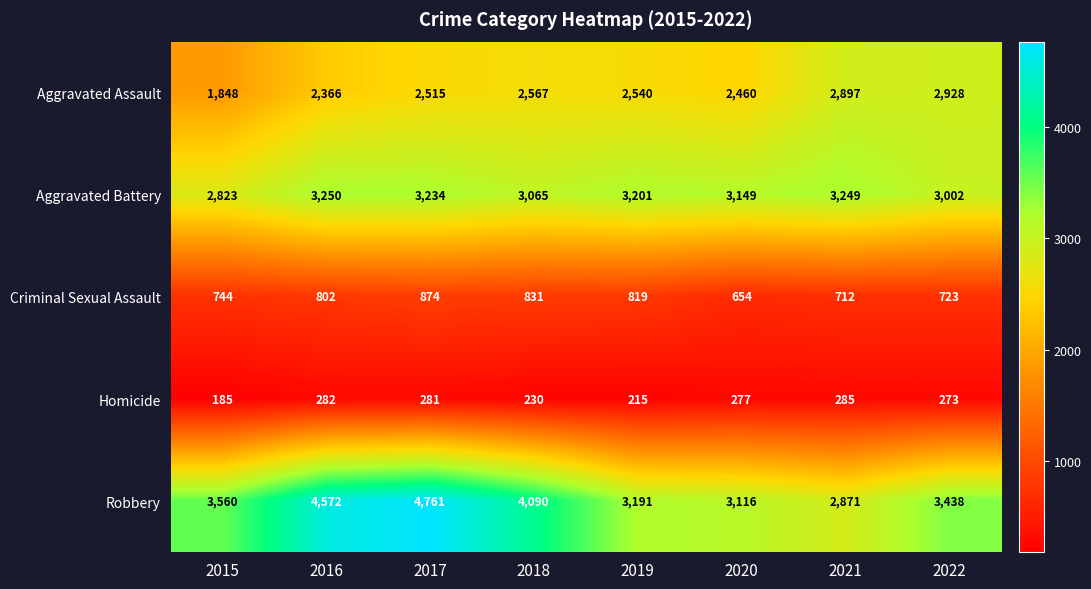

Rank the series by their maximum value, from lowest to highest.

Homicide, Criminal Sexual Assault, Aggravated Assault, Aggravated Battery, Robbery